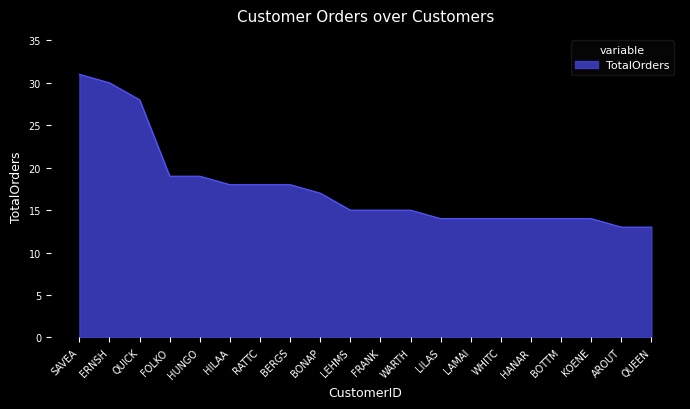

What is the greatest value displayed?

31